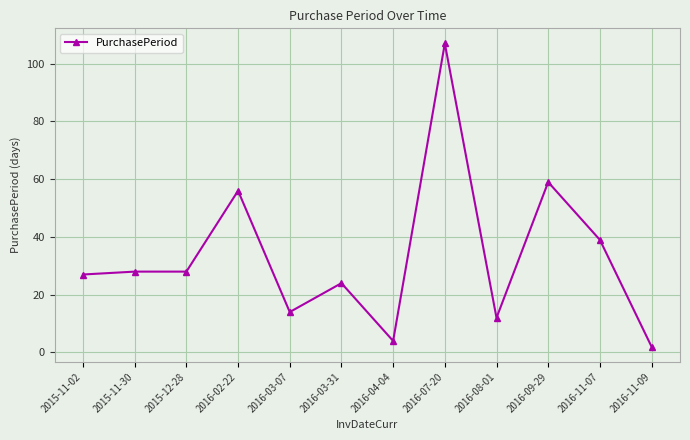

What is the maximum value shown in the chart?

107